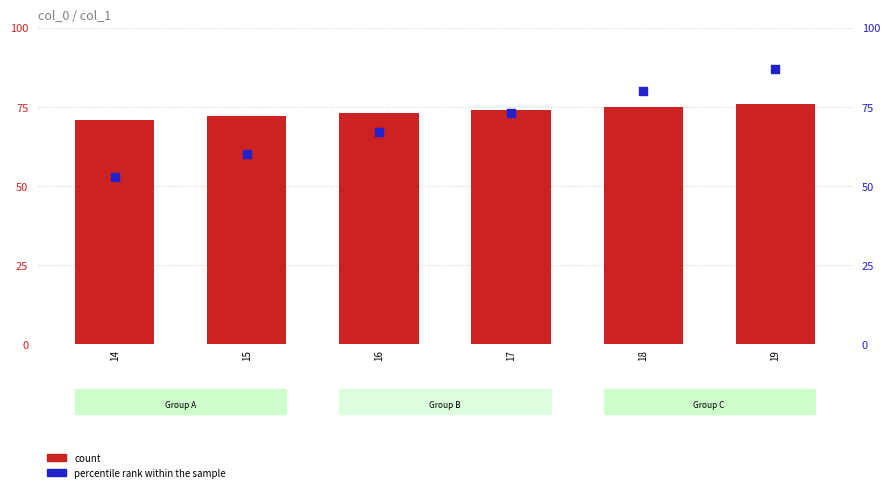

At how many categories does at least one series exceed 68?

6